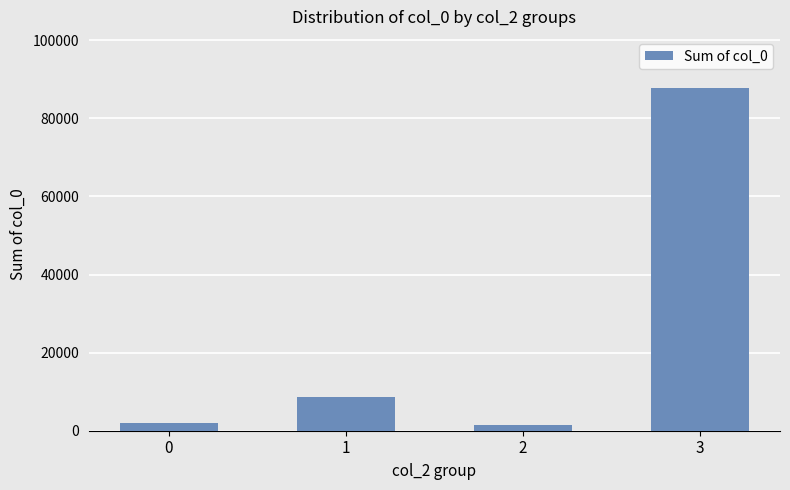

What is the greatest value displayed?

87700